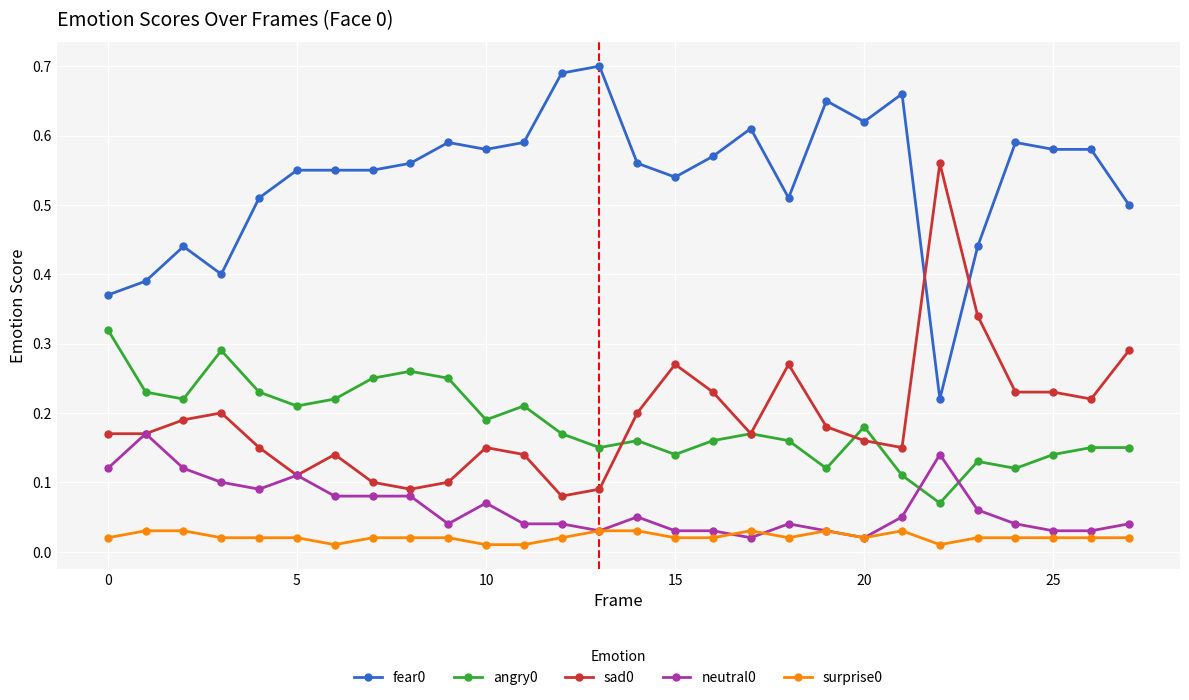

At how many categories does at least one series exceed 0?

28